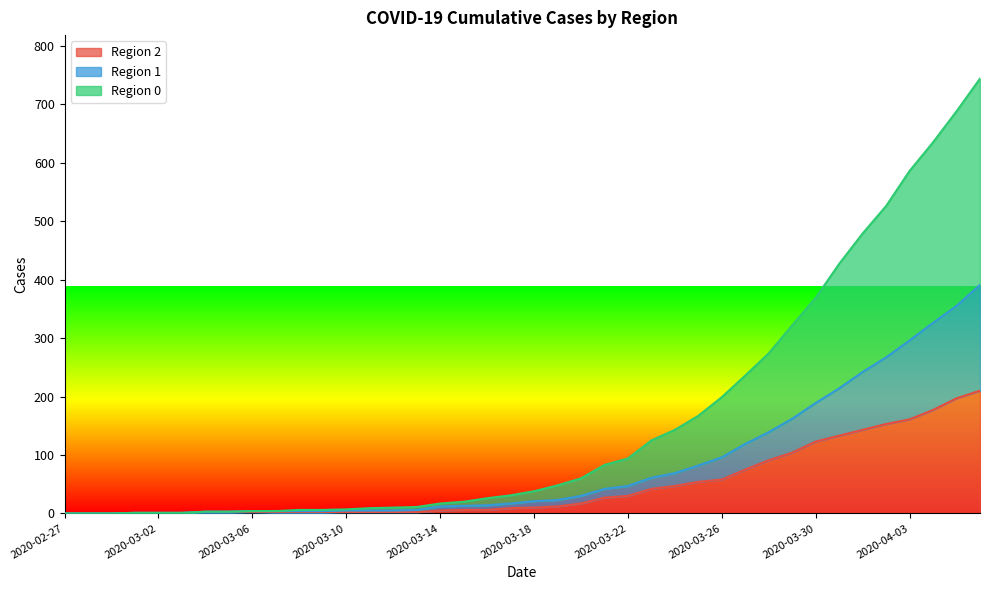

Reading left to right, transcribe all the data shown in this chart.

2: 2020-02-27=0	2020-02-28=0	2020-02-29=0	2020-03-01=1	2020-03-02=1	2020-03-03=1	2020-03-04=1	2020-03-05=1	2020-03-06=2	2020-03-07=1	2020-03-08=1	2020-03-09=1	2020-03-10=2	2020-03-11=2	2020-03-12=2	2020-03-13=2	2020-03-14=5	2020-03-15=6	2020-03-16=6	2020-03-17=9	2020-03-18=10	2020-03-19=12	2020-03-20=17	2020-03-21=27	2020-03-22=30	2020-03-23=42	2020-03-24=47	2020-03-25=54	2020-03-26=58	2020-03-27=75	2020-03-28=91	2020-03-29=104	2020-03-30=123	2020-03-31=133	2020-04-01=143	2020-04-02=153	2020-04-03=161	2020-04-04=177	2020-04-05=197	2020-04-06=210
1: 2020-02-27=0	2020-02-28=0	2020-02-29=0	2020-03-01=1	2020-03-02=1	2020-03-03=1	2020-03-04=3	2020-03-05=3	2020-03-06=4	2020-03-07=4	2020-03-08=4	2020-03-09=4	2020-03-10=5	2020-03-11=5	2020-03-12=5	2020-03-13=6	2020-03-14=12	2020-03-15=13	2020-03-16=14	2020-03-17=17	2020-03-18=21	2020-03-19=23	2020-03-20=30	2020-03-21=42	2020-03-22=47	2020-03-23=61	2020-03-24=69	2020-03-25=82	2020-03-26=96	2020-03-27=119	2020-03-28=139	2020-03-29=162	2020-03-30=189	2020-03-31=214	2020-04-01=242	2020-04-02=267	2020-04-03=296	2020-04-04=326	2020-04-05=355	2020-04-06=391
0: 2020-02-27=0	2020-02-28=0	2020-02-29=0	2020-03-01=1	2020-03-02=1	2020-03-03=1	2020-03-04=3	2020-03-05=3	2020-03-06=4	2020-03-07=4	2020-03-08=6	2020-03-09=6	2020-03-10=7	2020-03-11=9	2020-03-12=10	2020-03-13=11	2020-03-14=17	2020-03-15=20	2020-03-16=26	2020-03-17=31	2020-03-18=38	2020-03-19=48	2020-03-20=60	2020-03-21=83	2020-03-22=94	2020-03-23=125	2020-03-24=143	2020-03-25=167	2020-03-26=199	2020-03-27=236	2020-03-28=274	2020-03-29=322	2020-03-30=369	2020-03-31=427	2020-04-01=479	2020-04-02=526	2020-04-03=586	2020-04-04=635	2020-04-05=688	2020-04-06=744